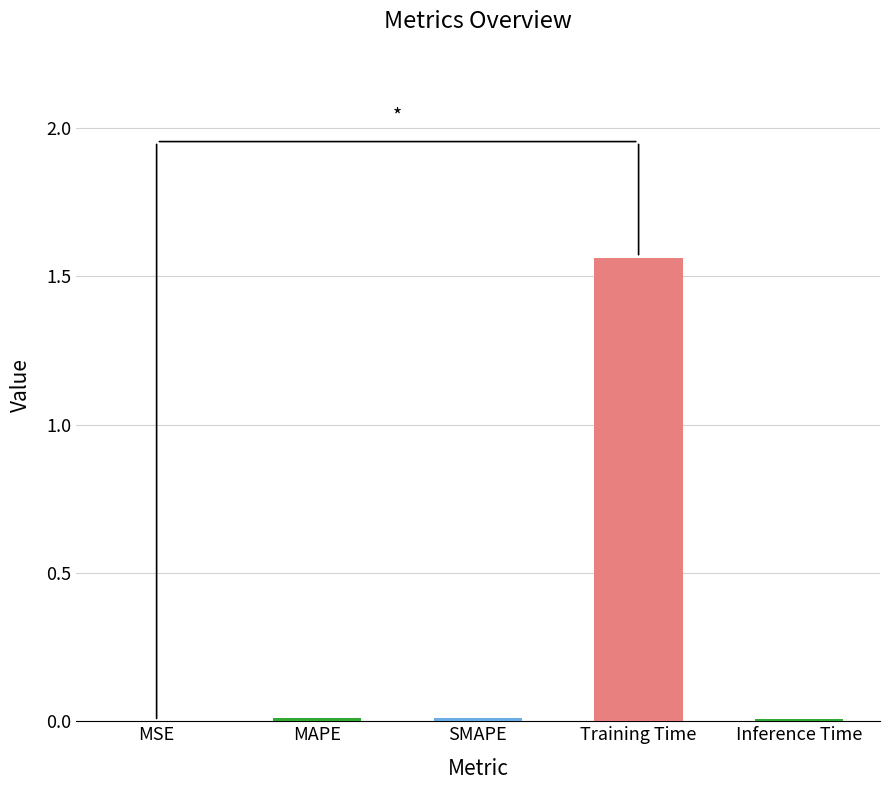

Is it true that the value at Training Time is 1.0?

False